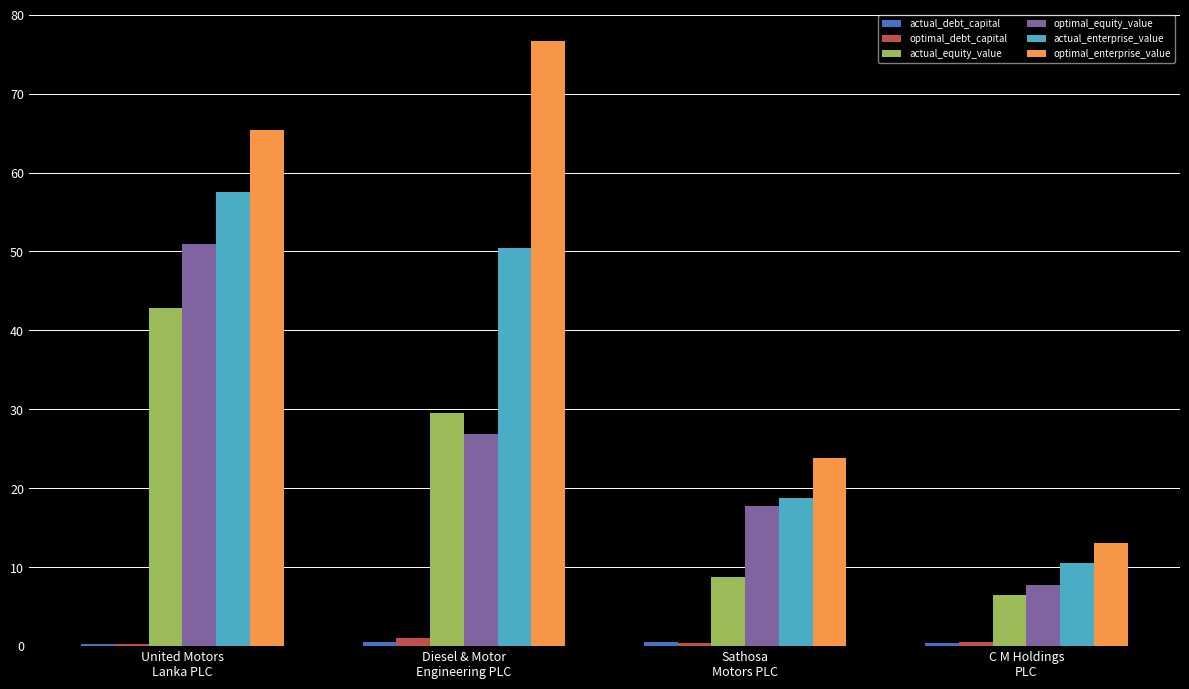

What is the minimum value shown in the chart?

0.3